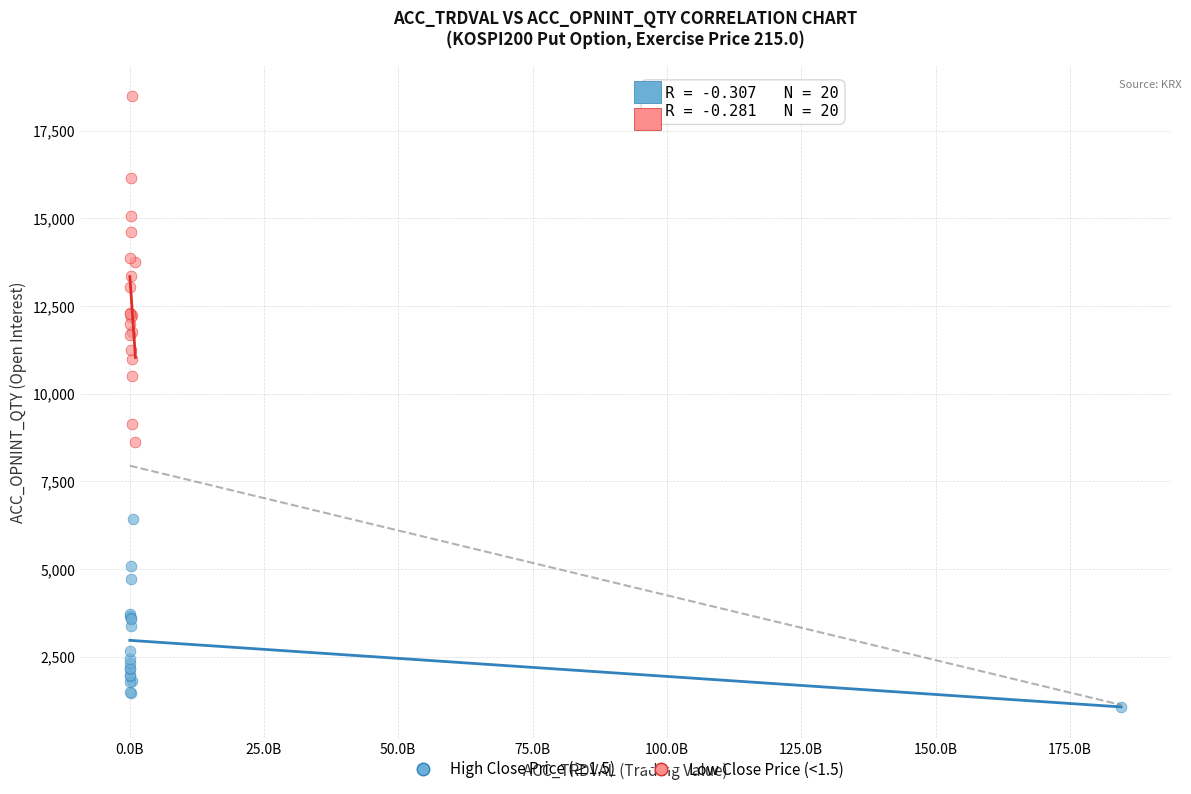

Which series has the largest Y range (max minus min)?

Low Close Price (<1.5)